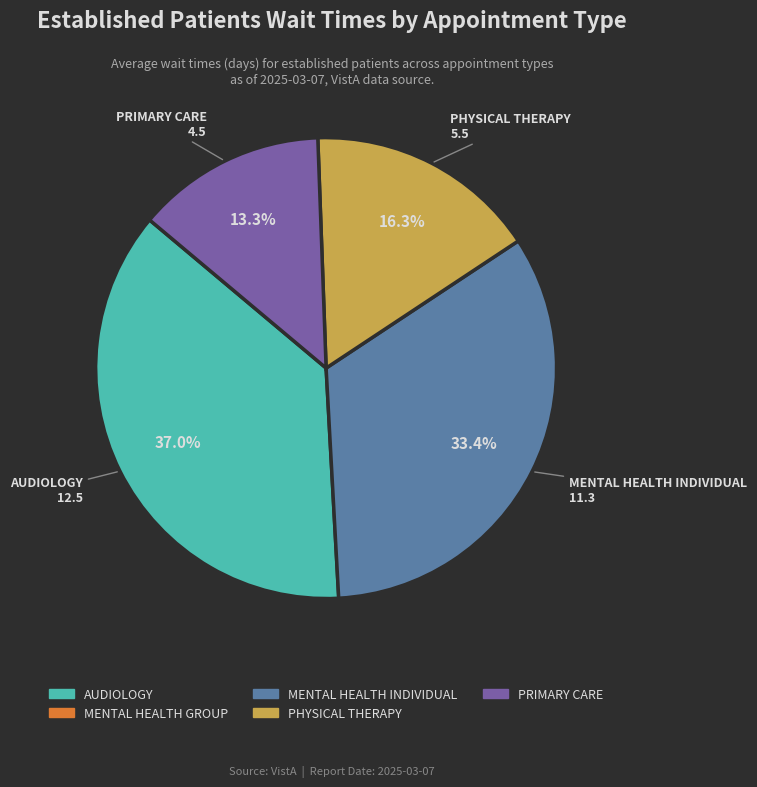

How many slices are in this pie chart?

4